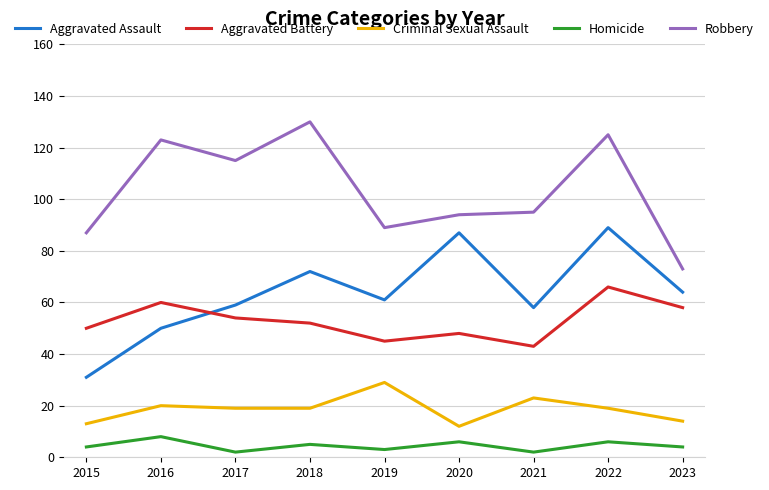

At 2019, list the series in order from largest to smallest.

Robbery, Aggravated Assault, Aggravated Battery, Criminal Sexual Assault, Homicide